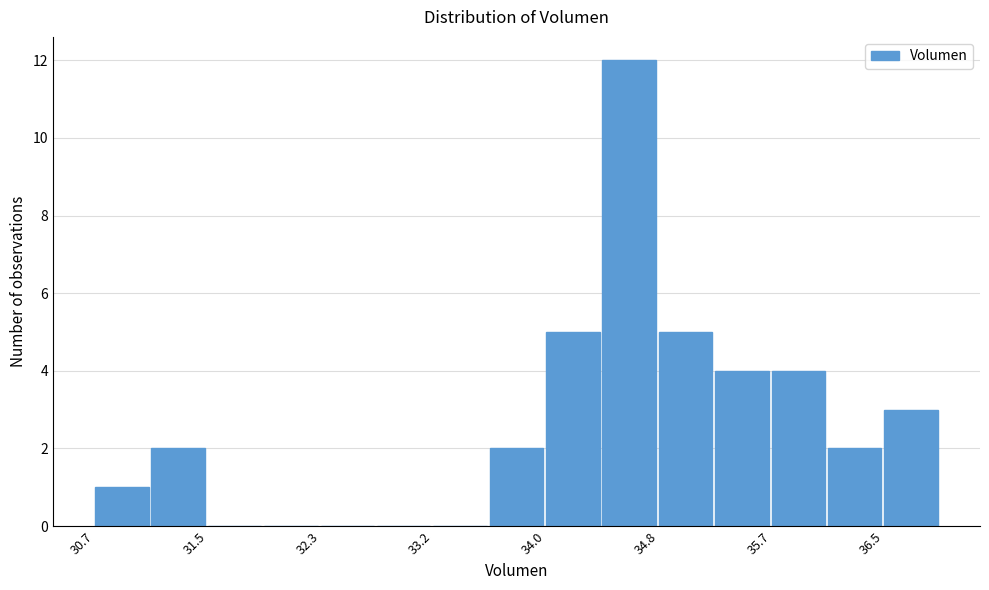

How tall is the bar that spans 30.7 to 31.1 on the x-axis? Neither the bar edges nor the heights are printed on the chart, so give them approximately, as read against the axes.

1